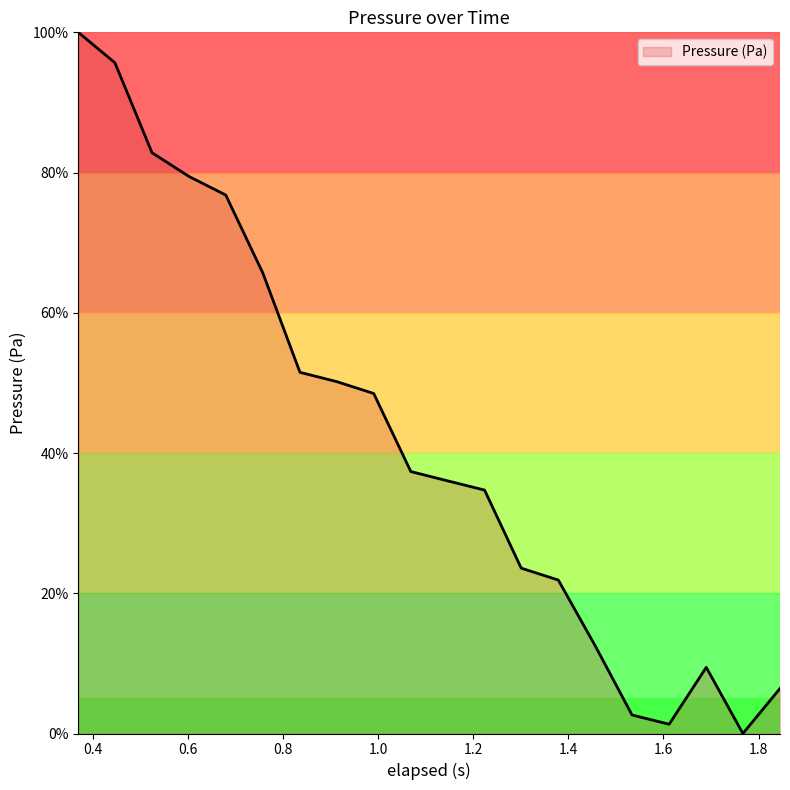

What is the greatest value displayed?

100.0